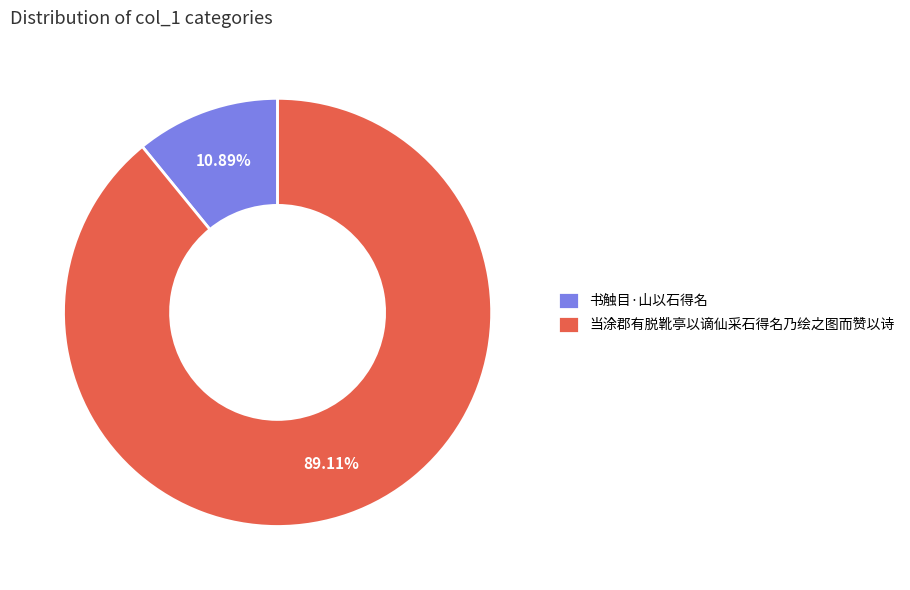

Approximately how many times larger is the value at 当涂郡有脱靴亭以谪仙采石得名乃绘之图而赞以诗 compared to 书触目·山以石得名?

8.2